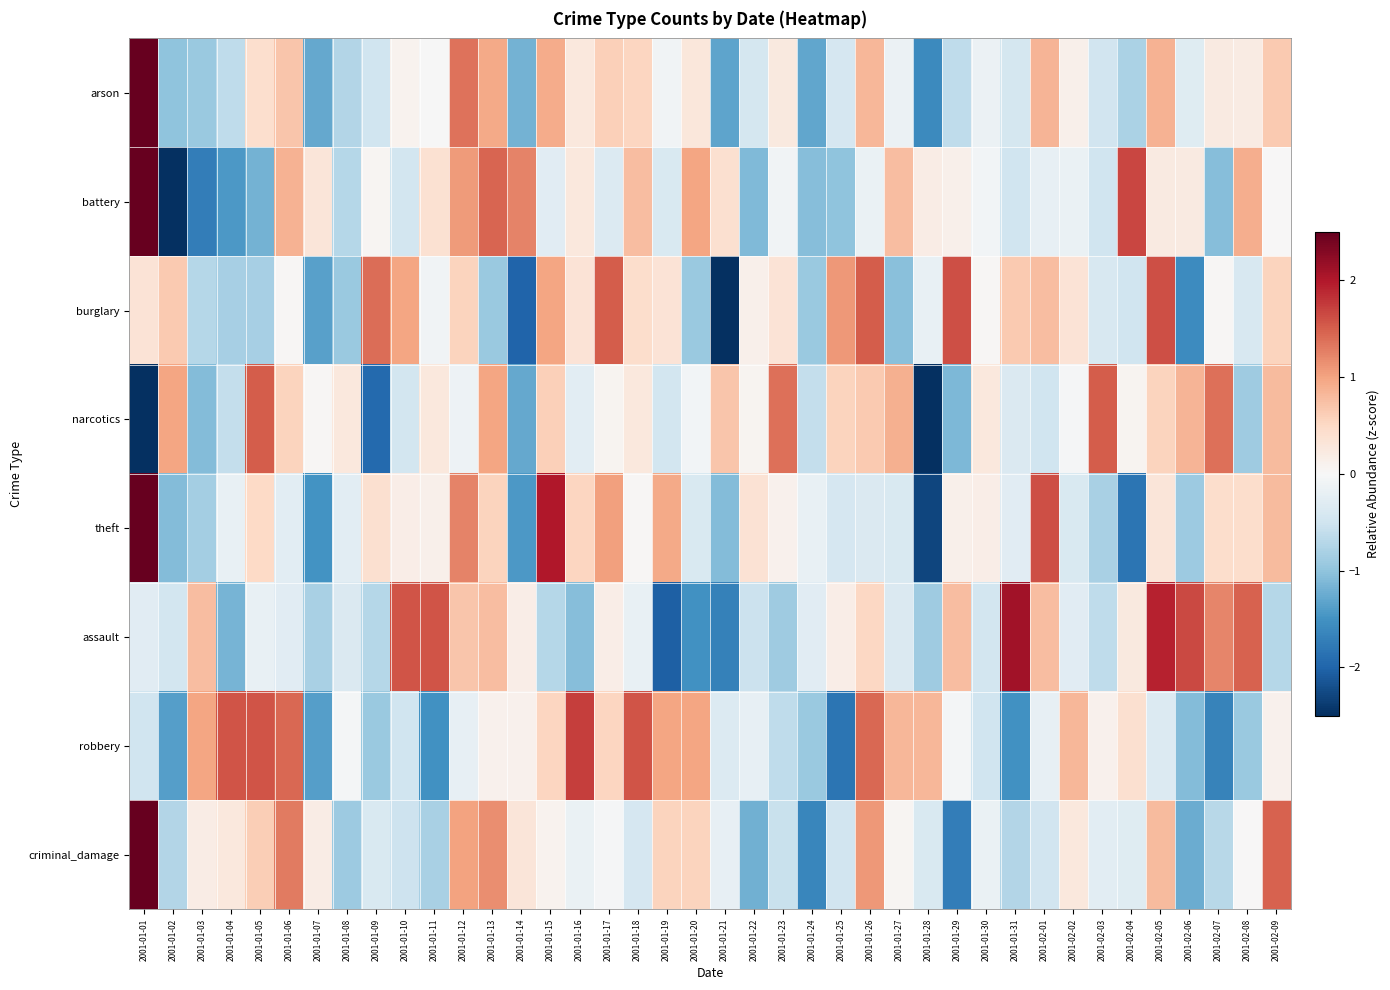

What is the minimum value shown in the chart?

-2.8